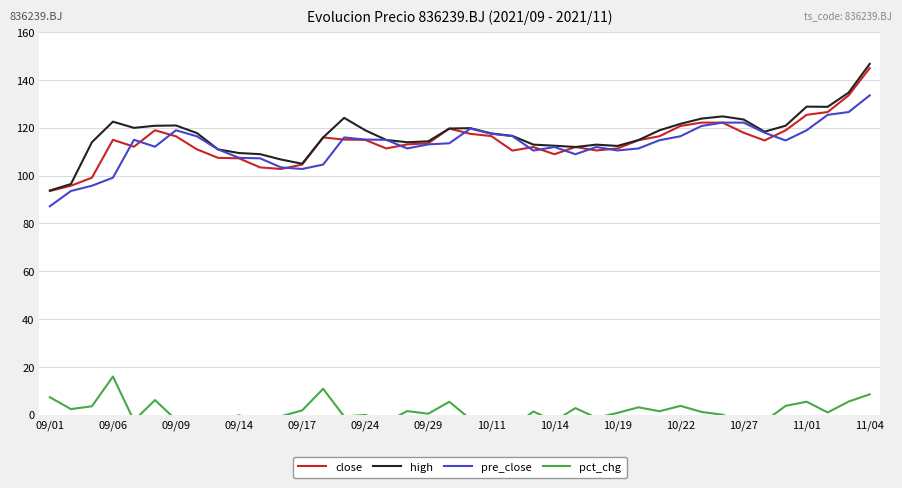

List the series in order of their peak value, highest first.

high, close, pre_close, pct_chg